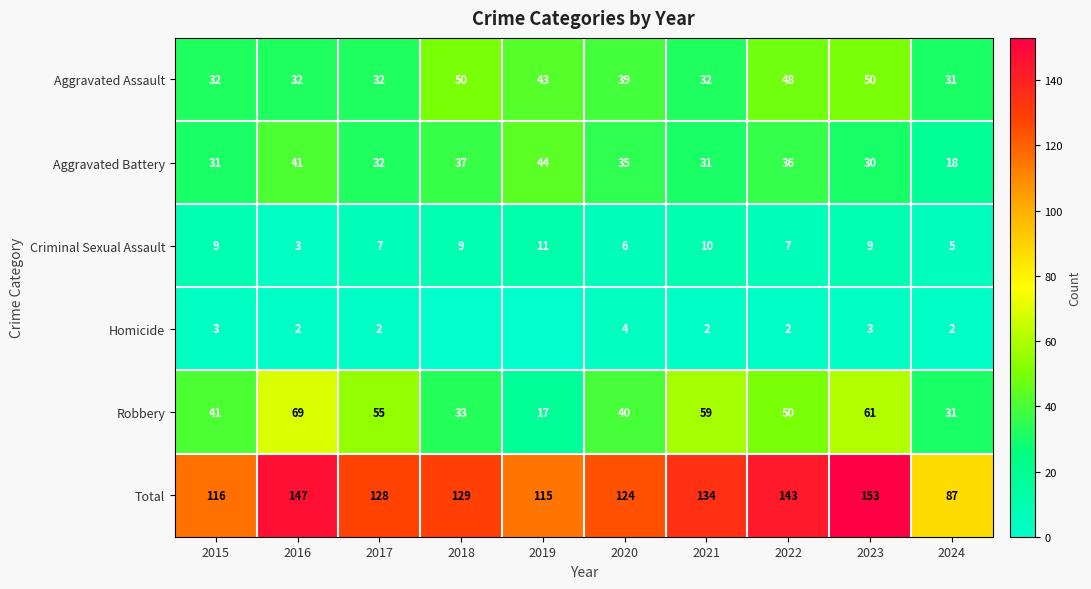

What is the spread (max minus min) of values at 2020?

120